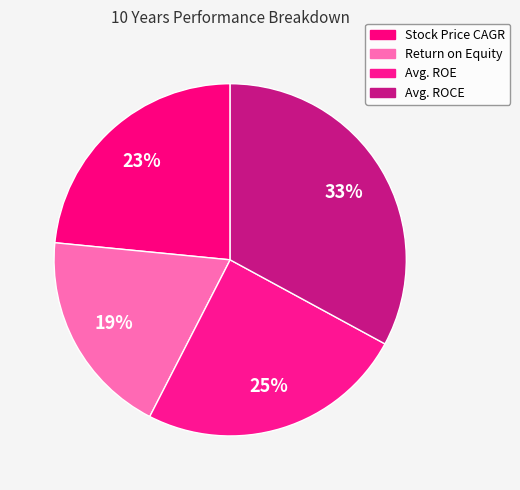

How many slices are in this pie chart?

4